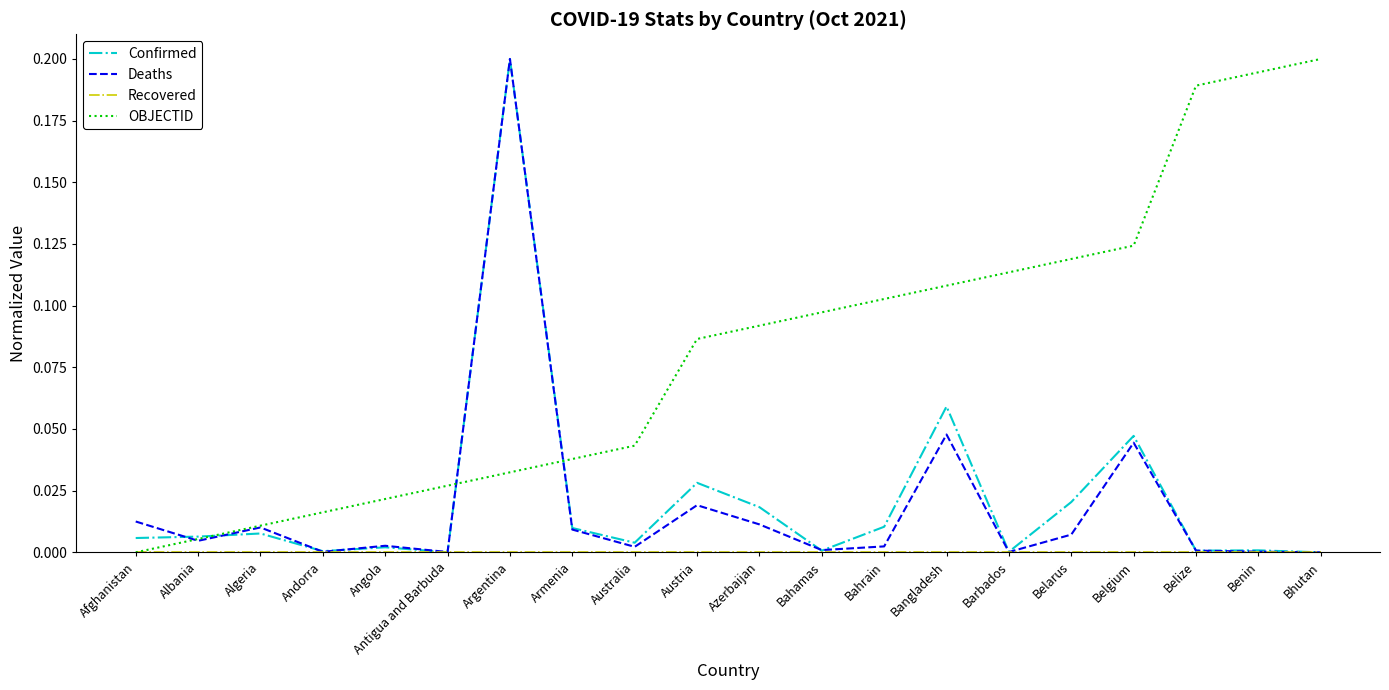

Is the value of Deaths at Bangladesh greater than the value of OBJECTID at Armenia?

Yes